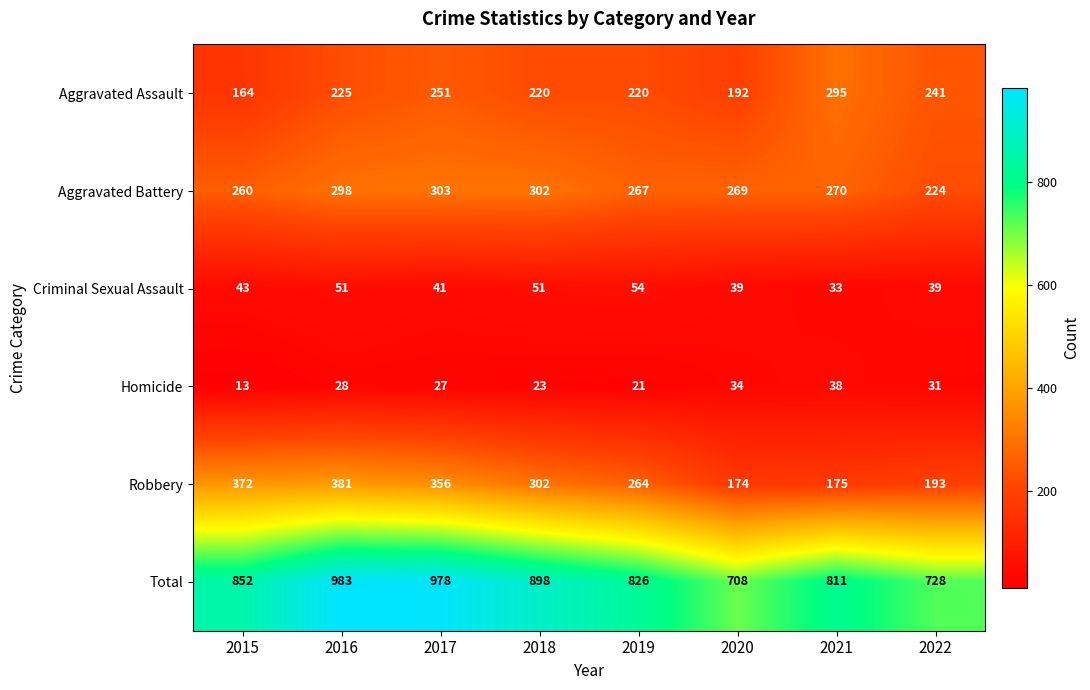

At how many categories does at least one series exceed 44?

8